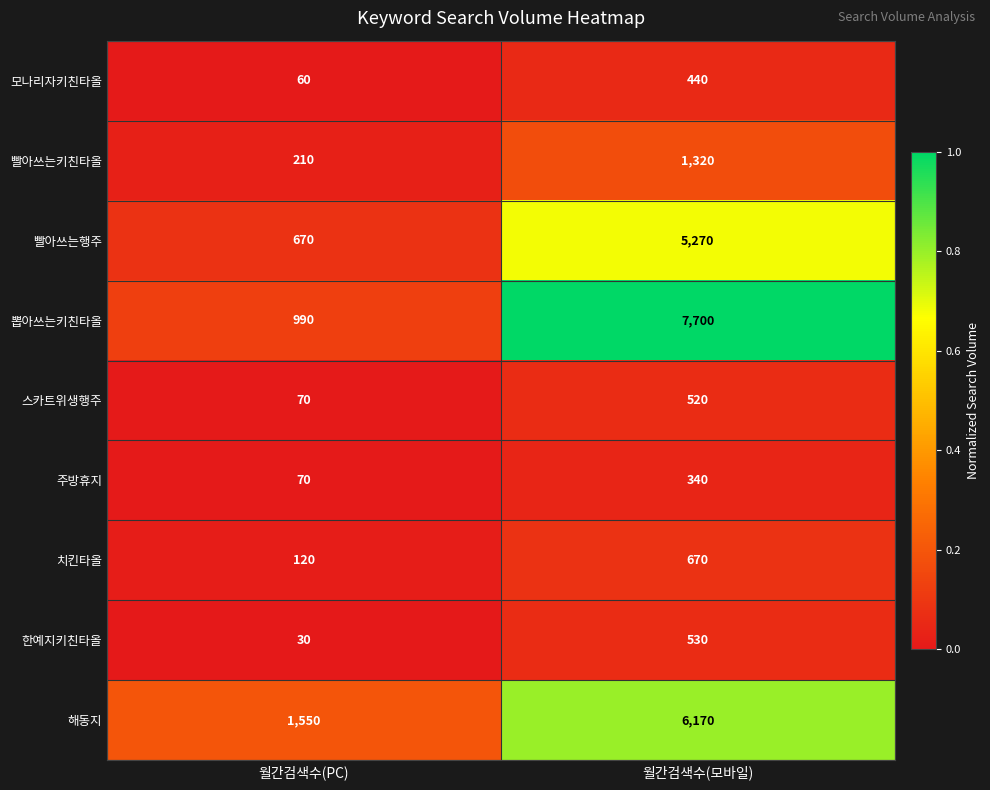

What is the total value across all series at 월간검색수(PC)?

3770